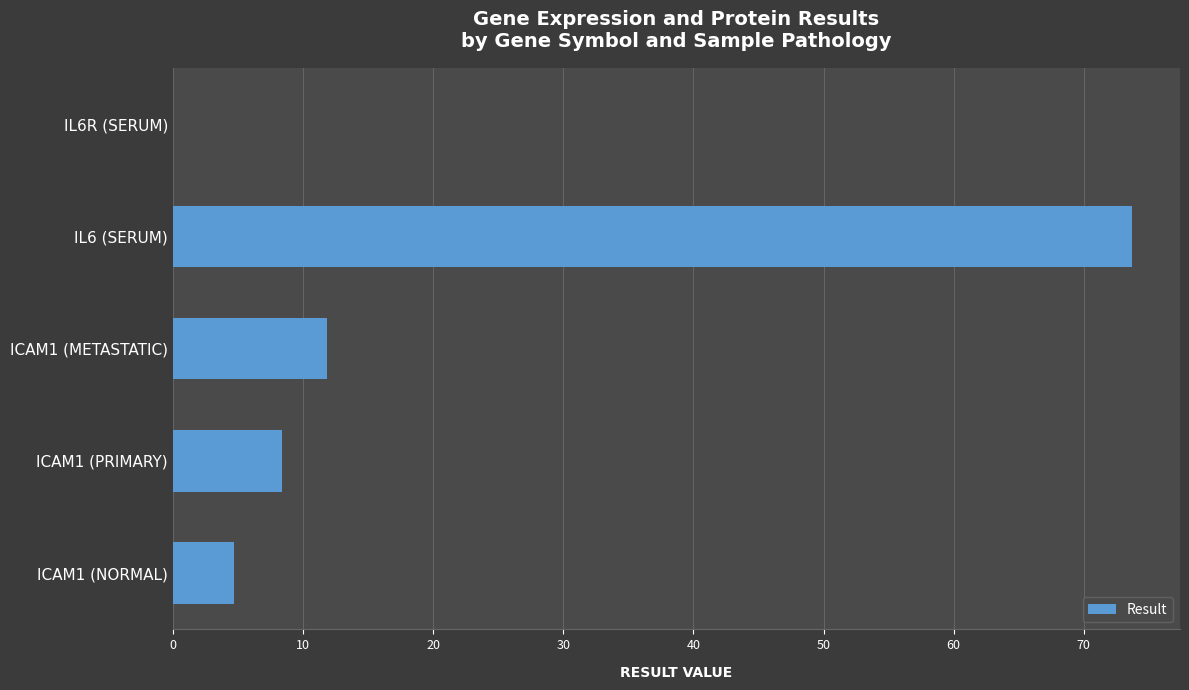

The value at IL6 (SERUM) is 34.5. True or false?

False